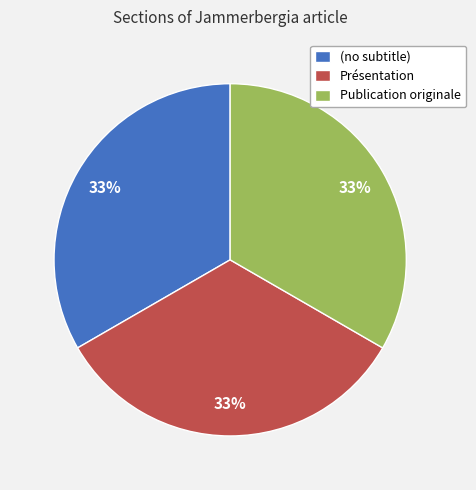

Is it true that Publication originale is 45% of the pie?

False